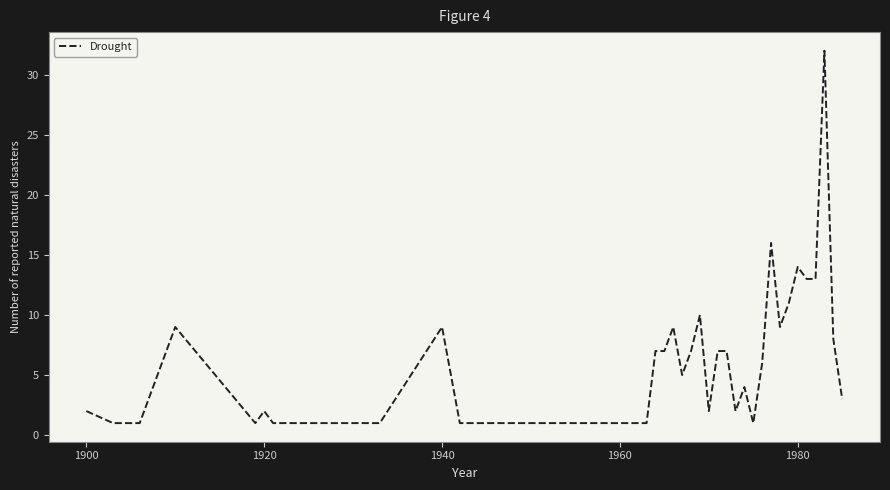

What is the greatest value displayed?

32